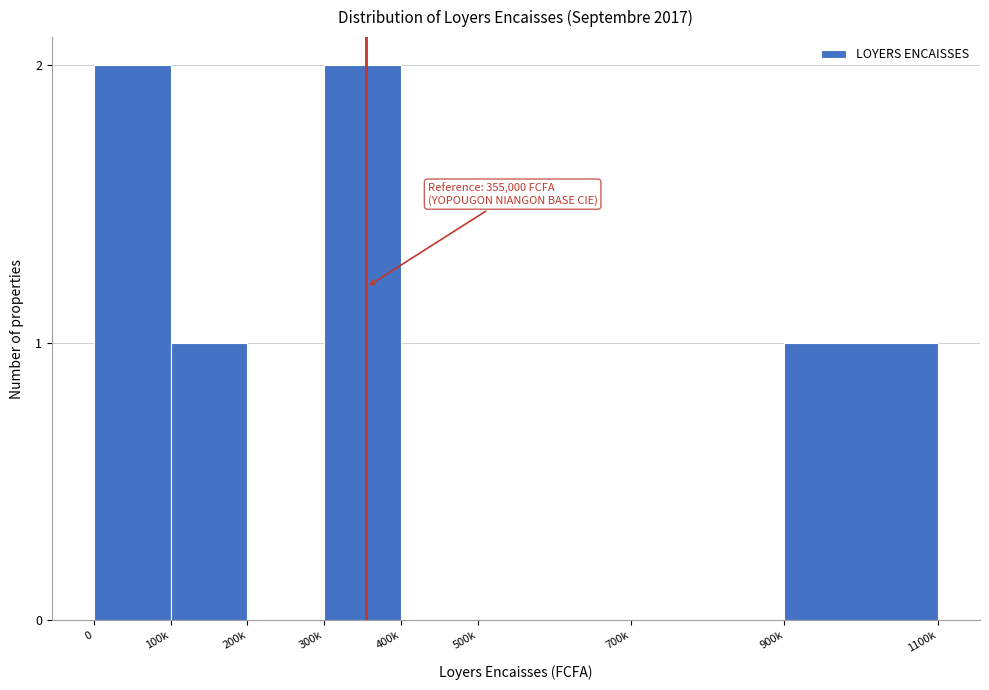

Reading left to right, what are all the values shown in this chart?

0=2	100k=1	200k=0	300k=2	400k=0	500k=0	700k=0	900k=1